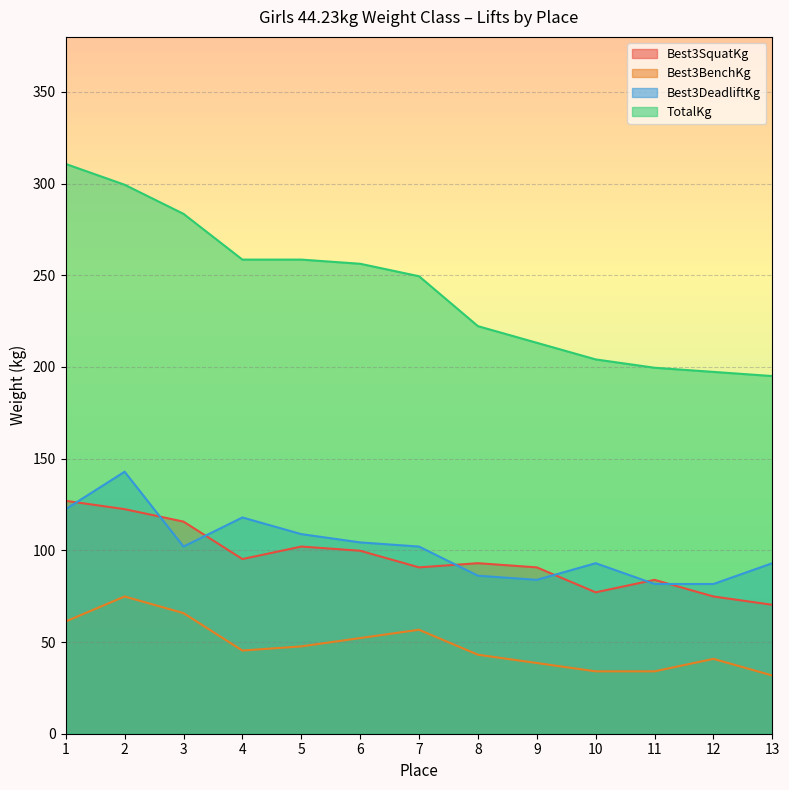

At which label does Best3BenchKg reach its minimum?

13